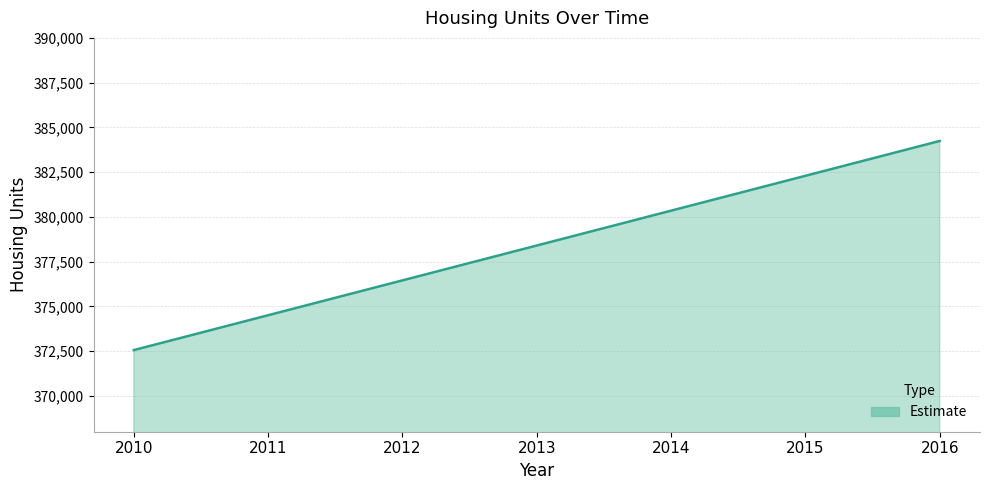

What is the difference between the values at 2010 and 2013?

5841